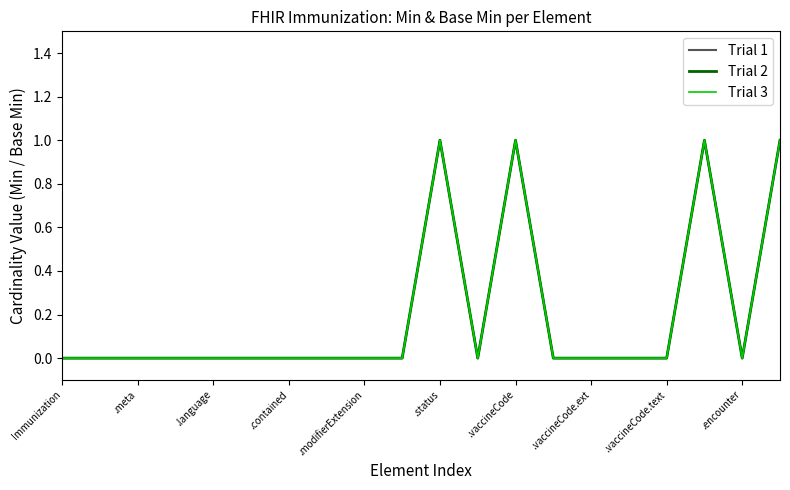

Does the chart display data point markers on the line(s)?

No